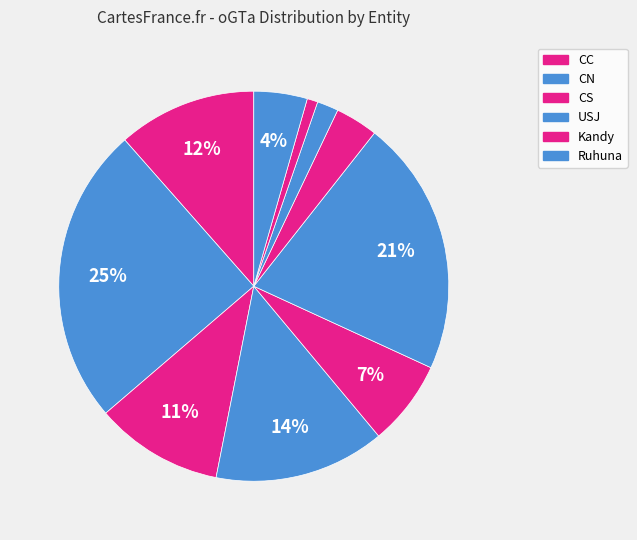

Is there any slice that represents more than half of the pie?

No